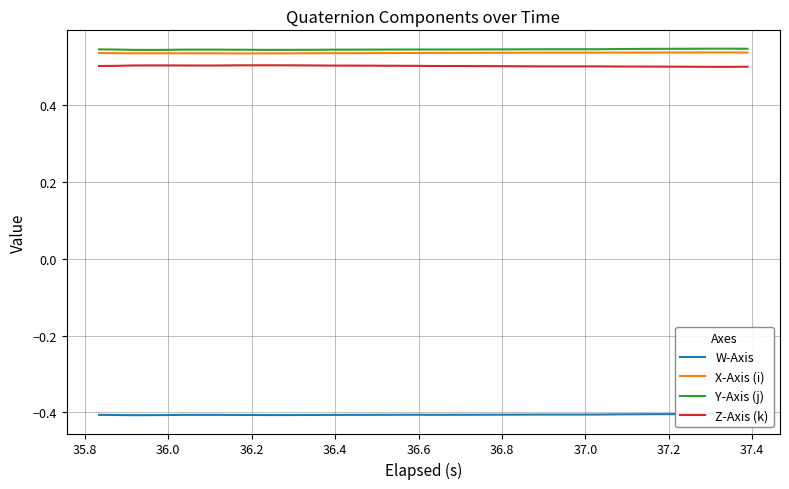

True or false: Y-Axis (j) and Z-Axis (k) intersect in this chart.

False